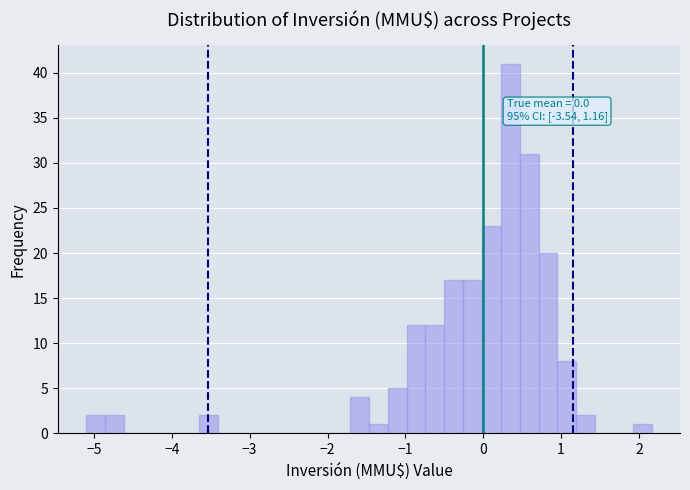

Read against the x-axis, roughly where is the centre of the tallest bar?

0.3